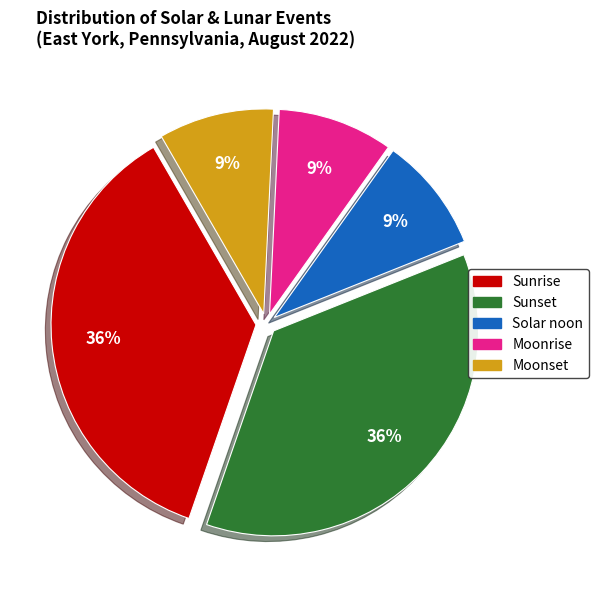

Do Moonrise and Sunset together represent more than half of the pie?

No